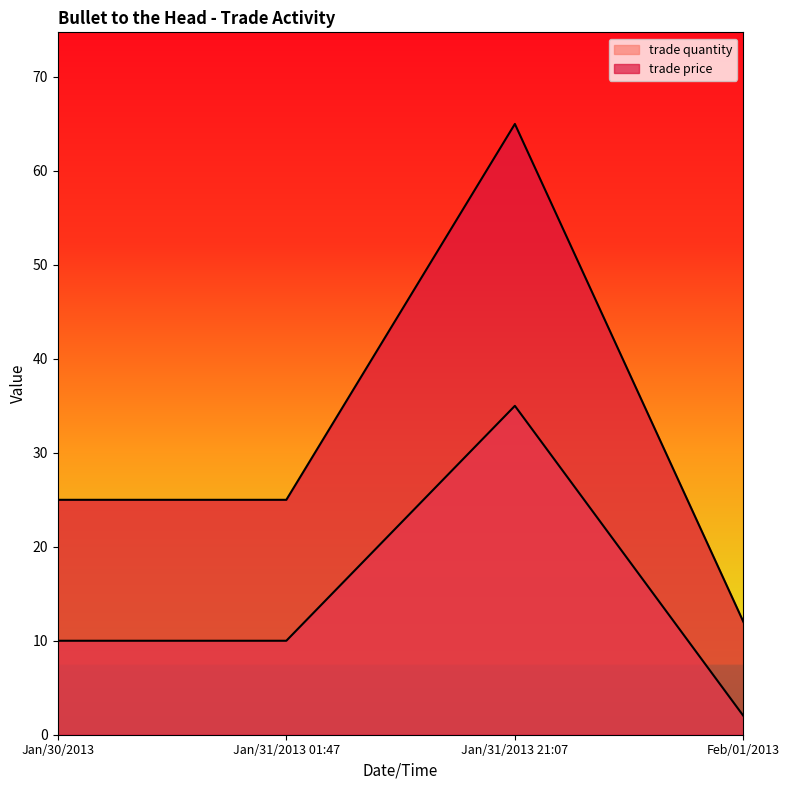

What is the sum of the trade price values at Jan/31/2013 01:47 and Jan/30/2013?

50